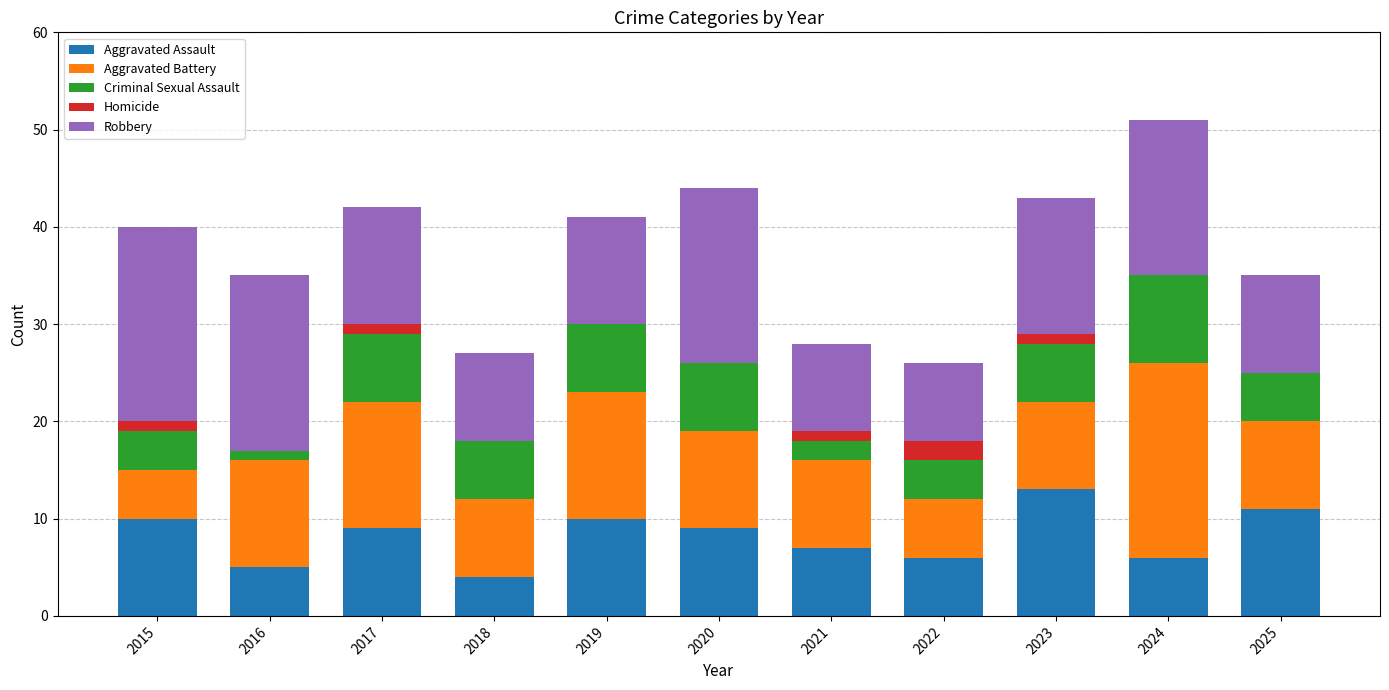

What is the total value across all series at 2020?

44